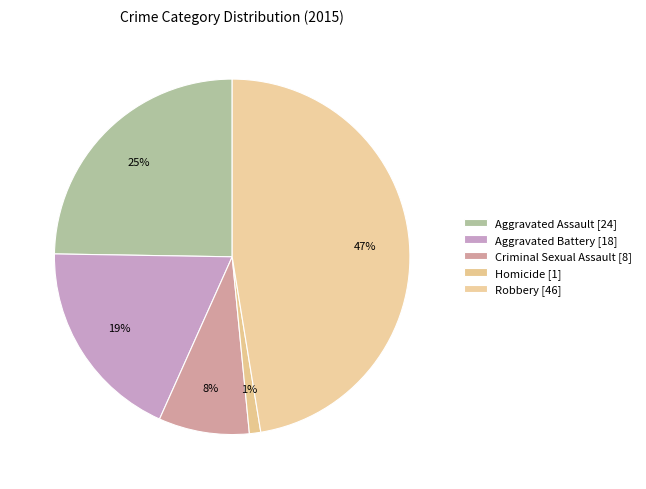

Does Criminal Sexual Assault represent more than half of the total?

No